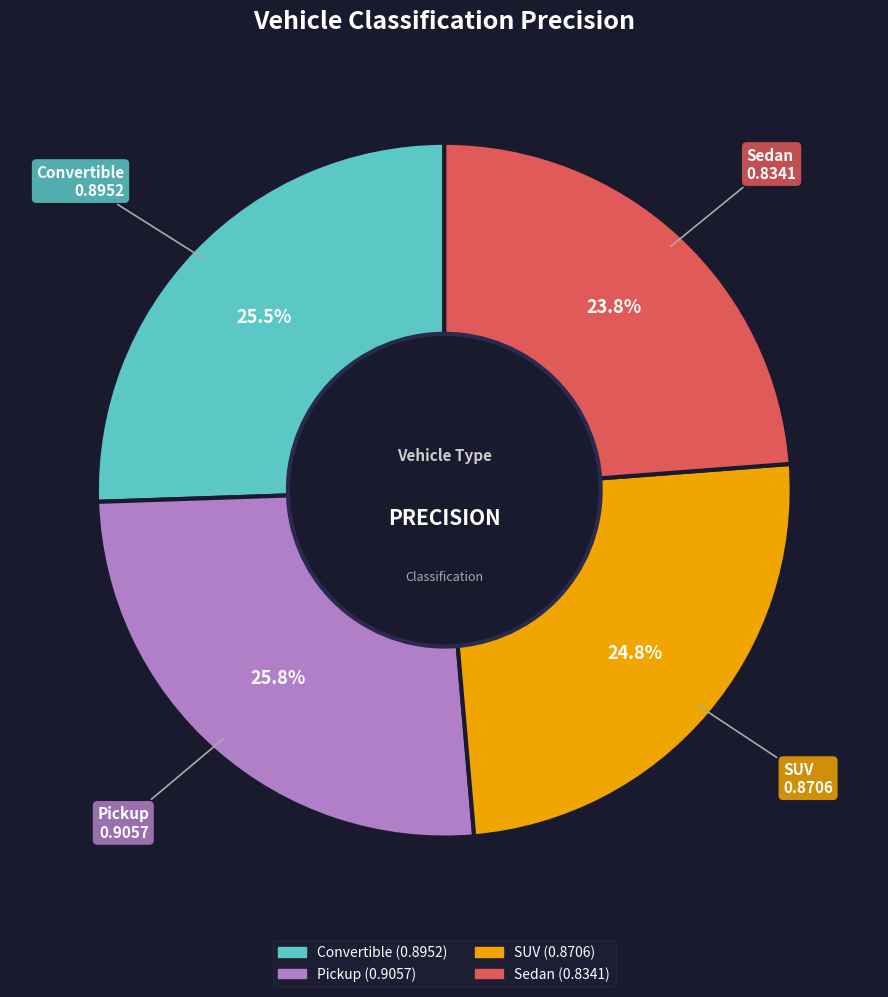

How many segments does this pie chart have?

4